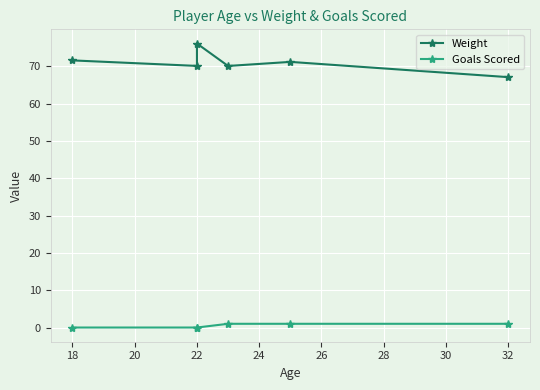

Is the value of Goals Scored at 32 greater than the value of Weight at 22?

No